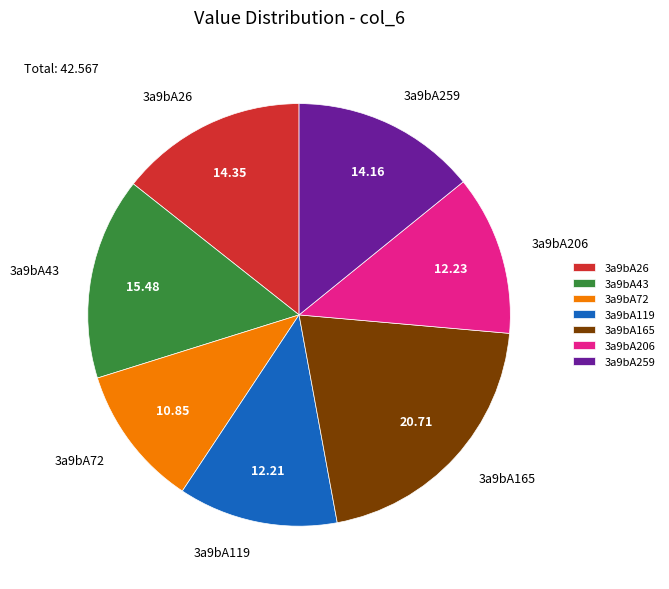

Approximately how many times larger is the value at 3a9bA259 compared to 3a9bA119?

1.2